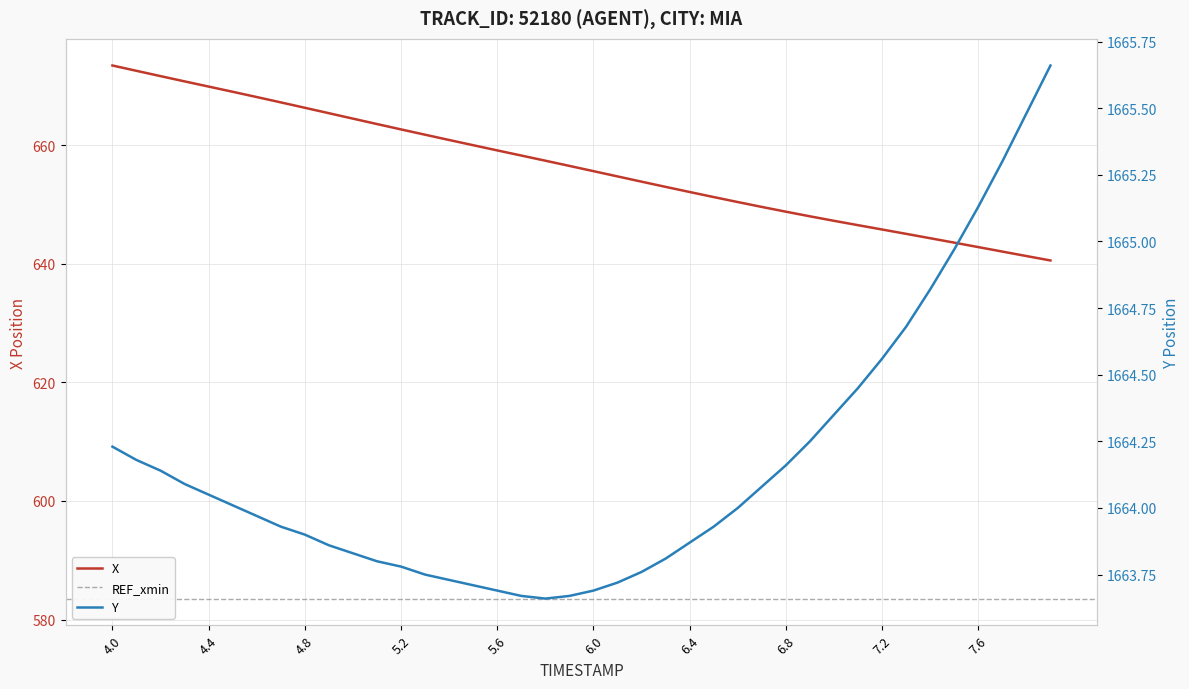

True or false: X and Y intersect in this chart.

False